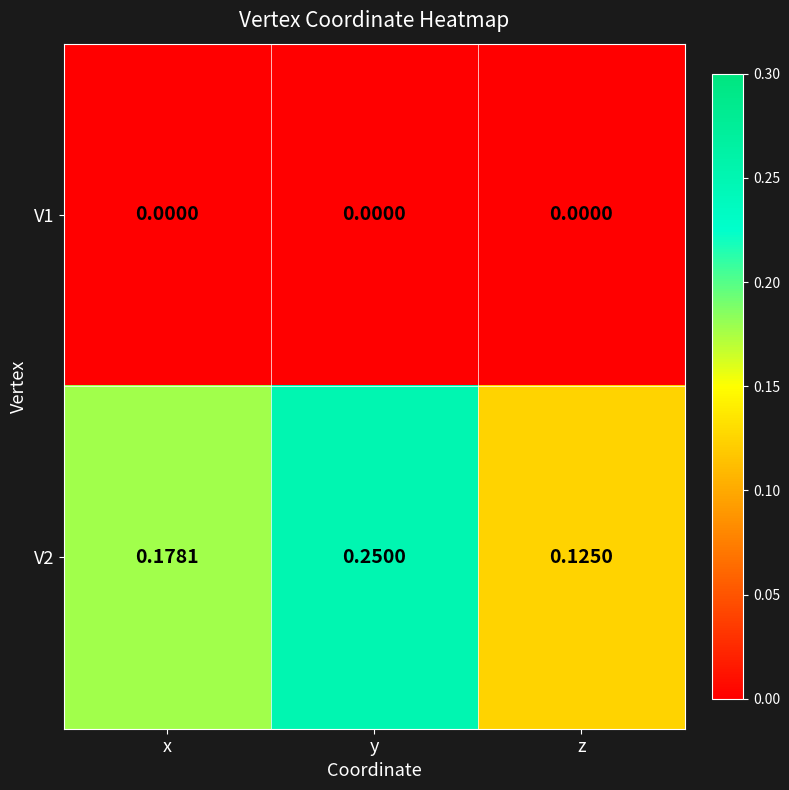

Is the value of V1 at z greater than the value of V2 at z?

No